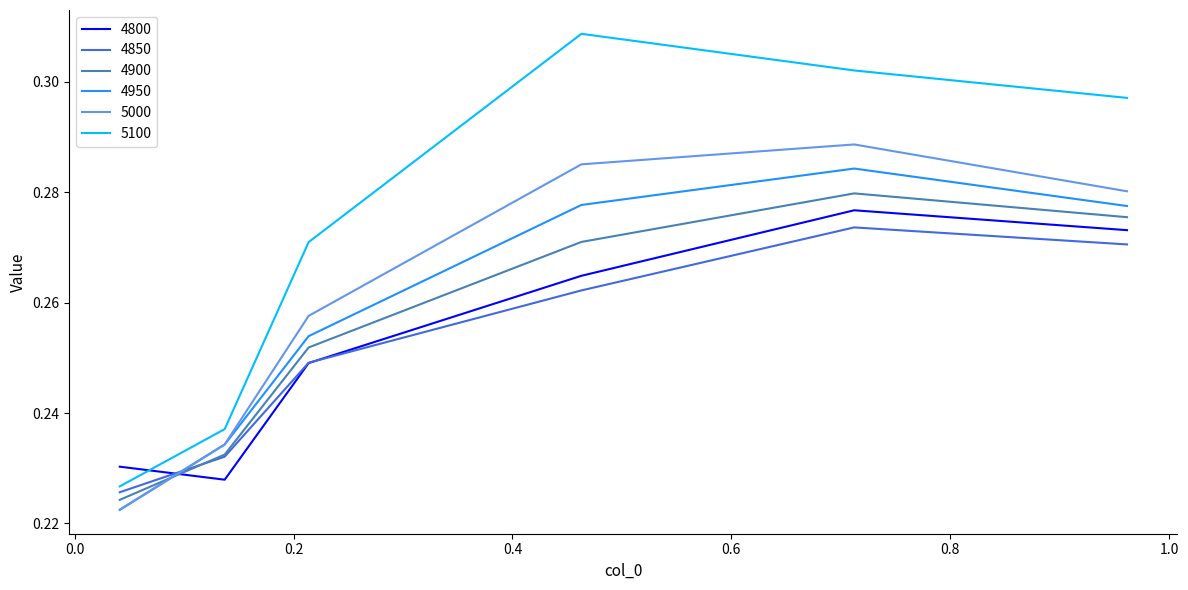

Which series has the largest total across all categories?

5100